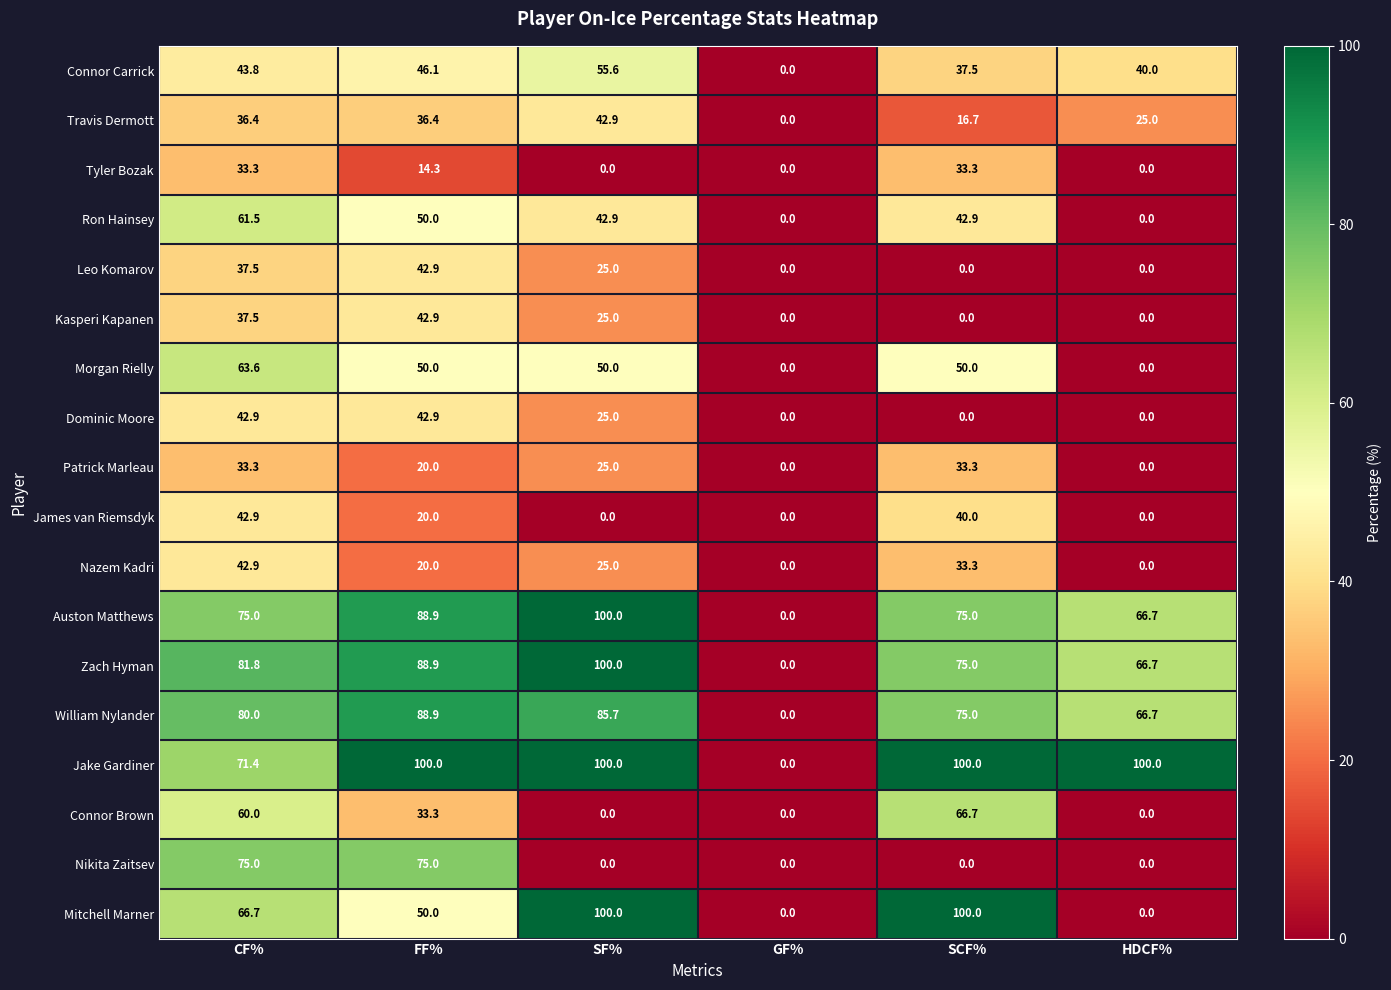

Which series has the largest total across all categories?

Jake Gardiner